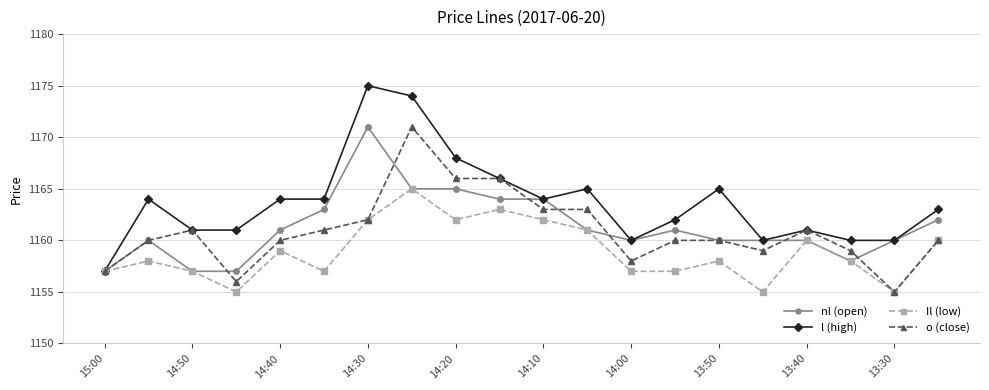

Which series has the widest spread of values?

l (high)